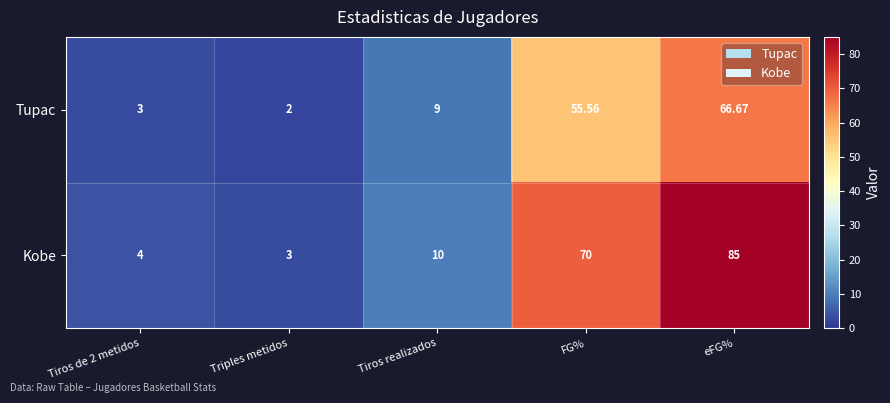

Which series has the widest spread of values?

Kobe